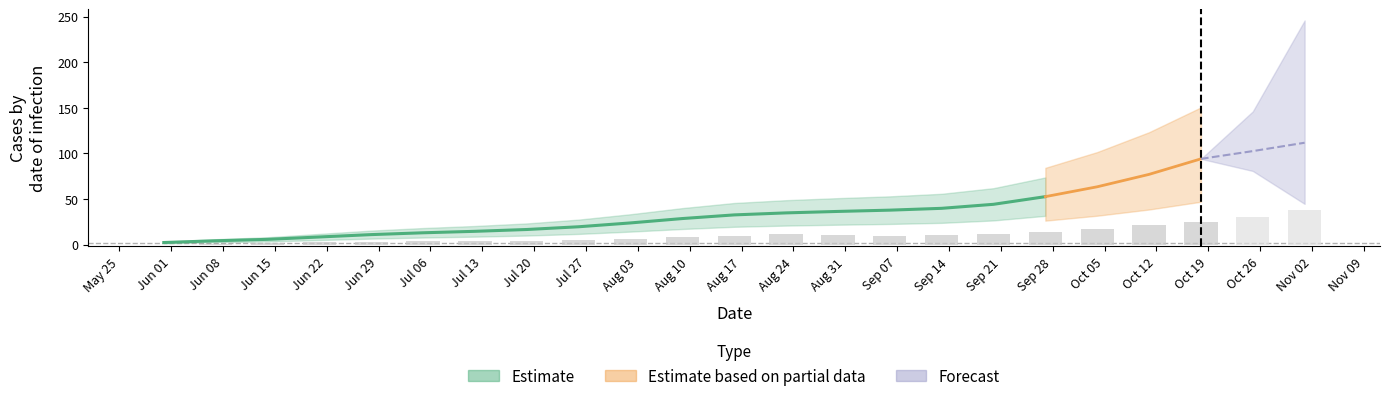

What is the value of the ZH bar at the 9th from the left?

6